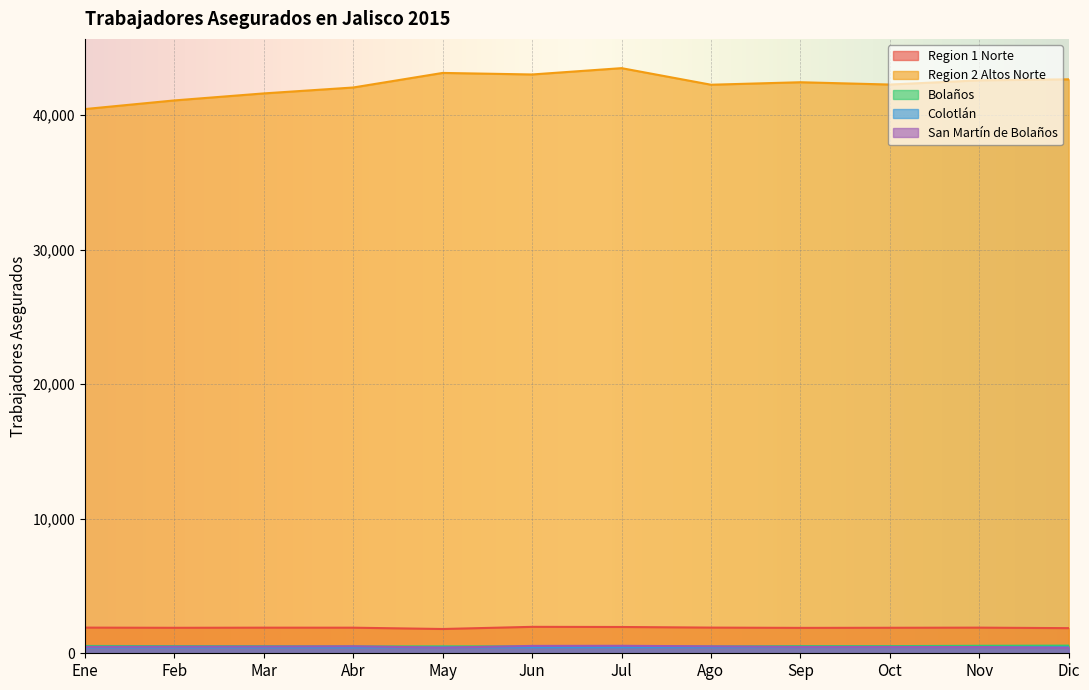

Where is the first local minimum for Bolaños?

Abr